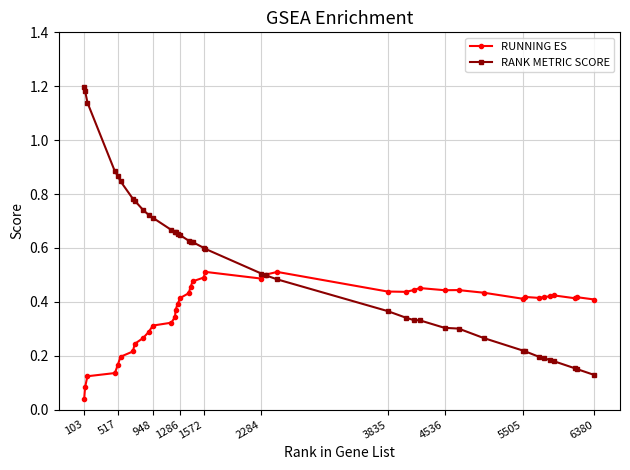

List the series in order of their peak value, lowest first.

RUNNING ES, RANK METRIC SCORE